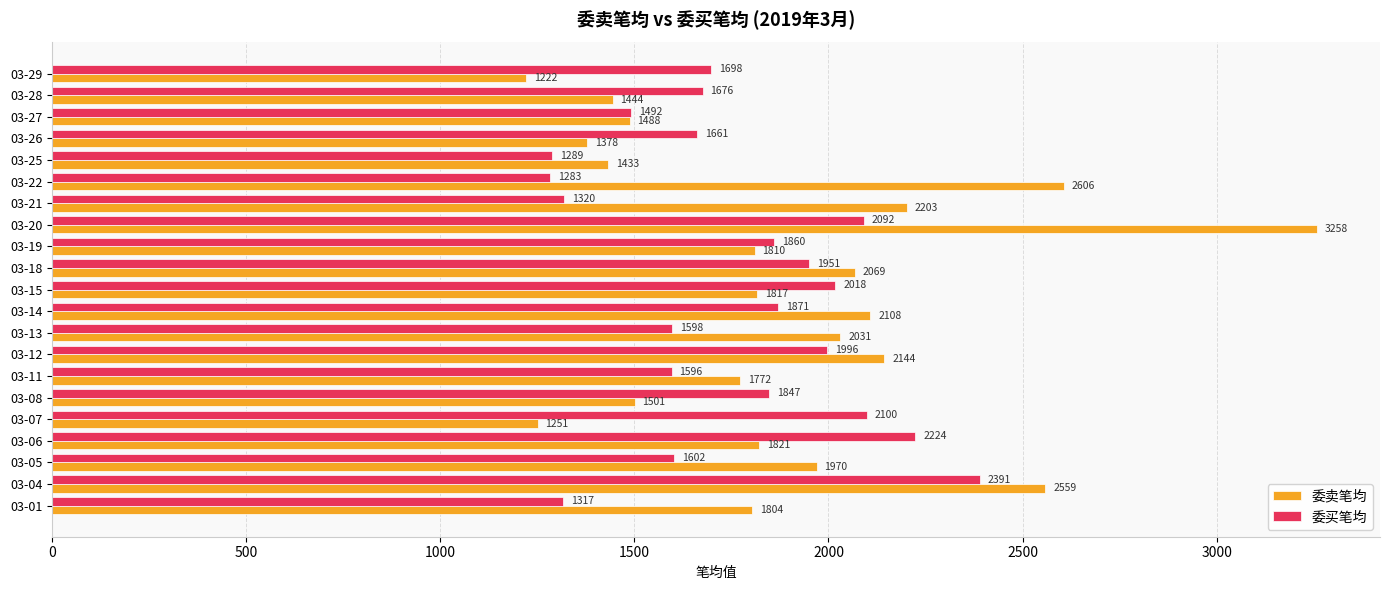

Rank the categories by 委卖笔均 value from lowest to highest.

03-29, 03-07, 03-26, 03-25, 03-28, 03-27, 03-08, 03-11, 03-01, 03-19, 03-15, 03-06, 03-05, 03-13, 03-18, 03-14, 03-12, 03-21, 03-04, 03-22, 03-20